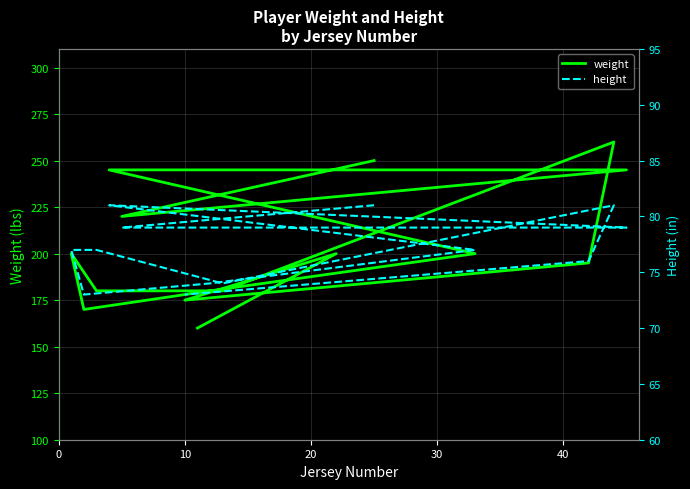

What is the label of the 13th point from the right?

20